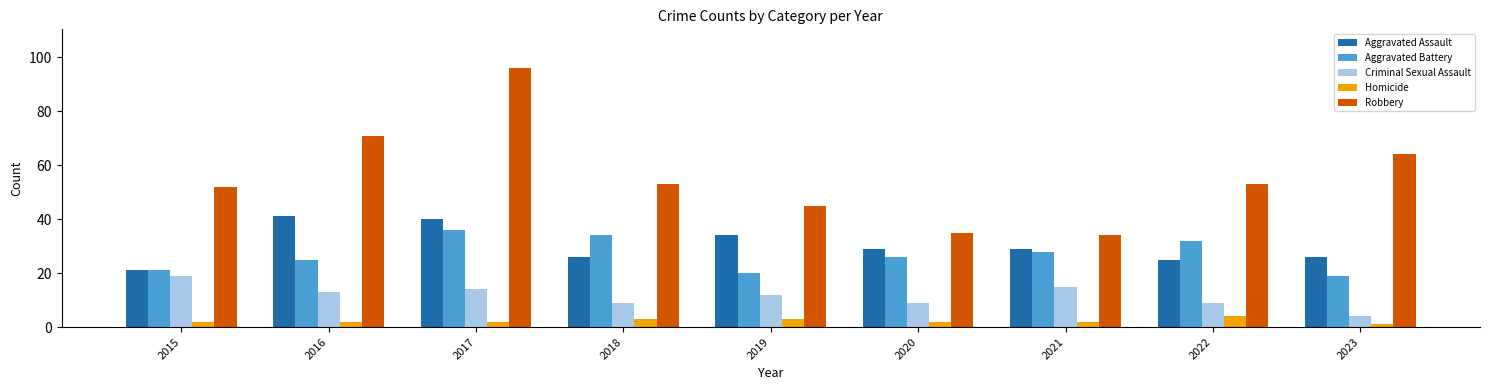

Reading right to left, extract all data points from this chart.

Aggravated Assault: 2023=26	2022=25	2021=29	2020=29	2019=34	2018=26	2017=40	2016=41	2015=21
Aggravated Battery: 2023=19	2022=32	2021=28	2020=26	2019=20	2018=34	2017=36	2016=25	2015=21
Criminal Sexual Assault: 2023=4	2022=9	2021=15	2020=9	2019=12	2018=9	2017=14	2016=13	2015=19
Homicide: 2023=1	2022=4	2021=2	2020=2	2019=3	2018=3	2017=2	2016=2	2015=2
Robbery: 2023=64	2022=53	2021=34	2020=35	2019=45	2018=53	2017=96	2016=71	2015=52